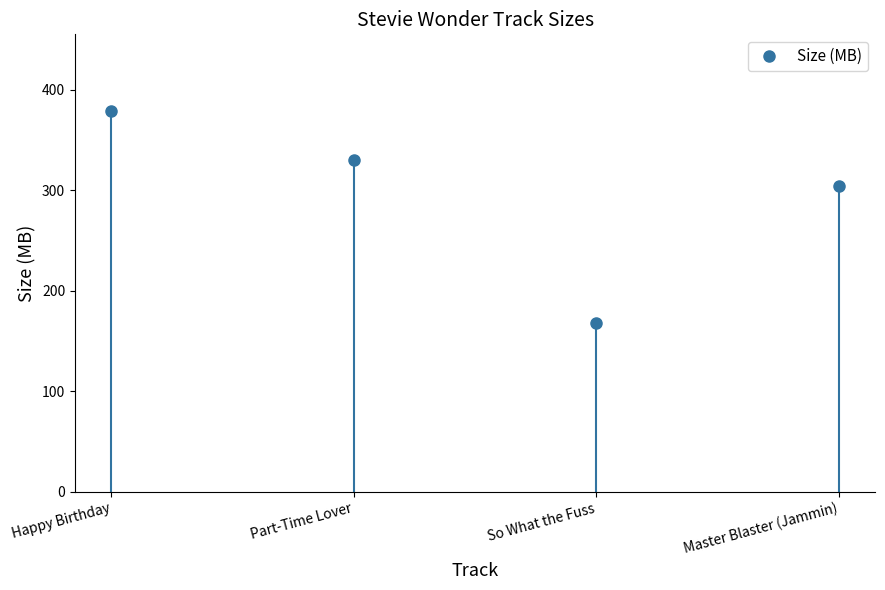

What is the value of the 2nd point from the left?

330.6